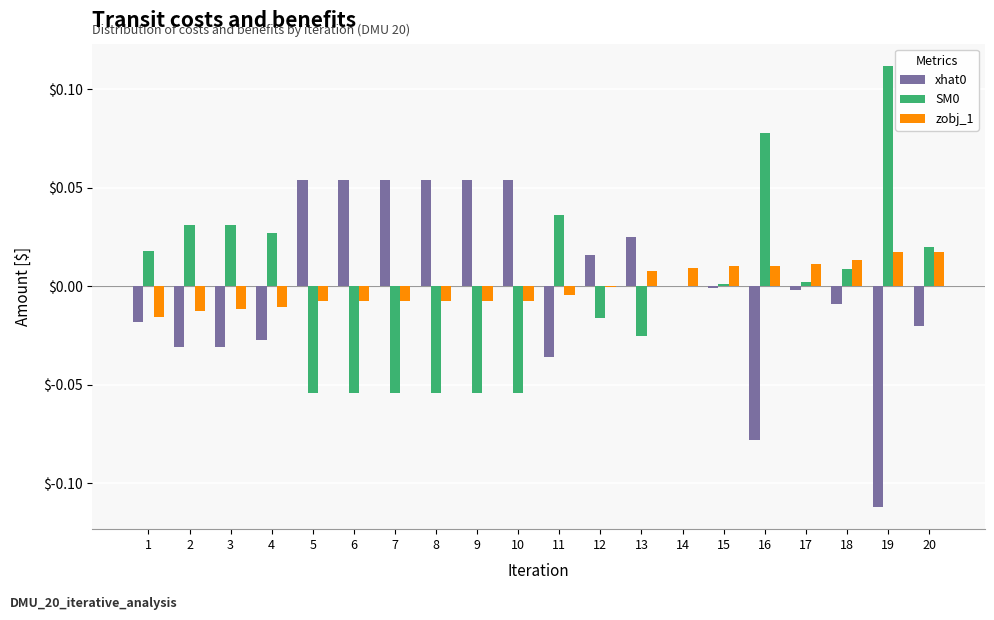

True or false: zobj_1 has a value of 0.0 at 13.

True